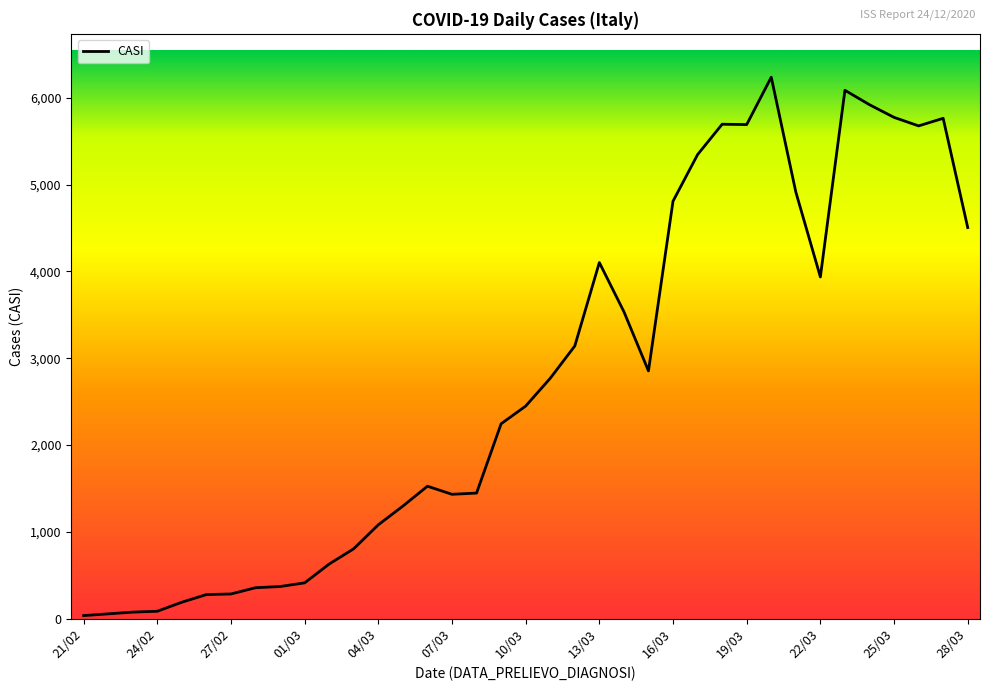

What is the difference between the maximum and minimum values?

6201